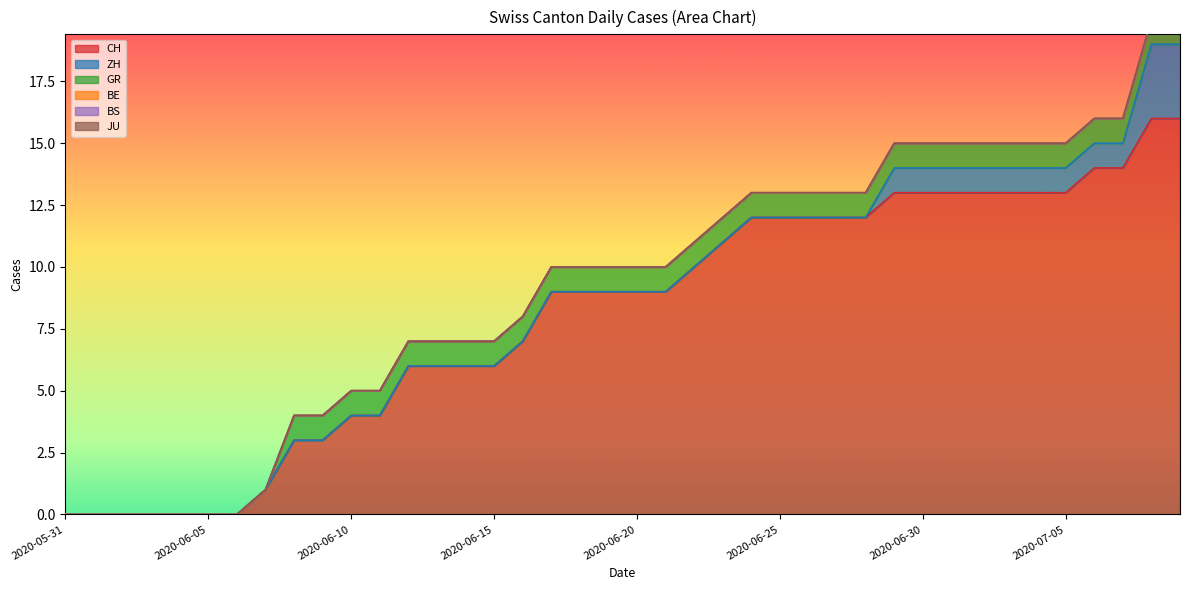

Which series has the widest spread of values?

CH